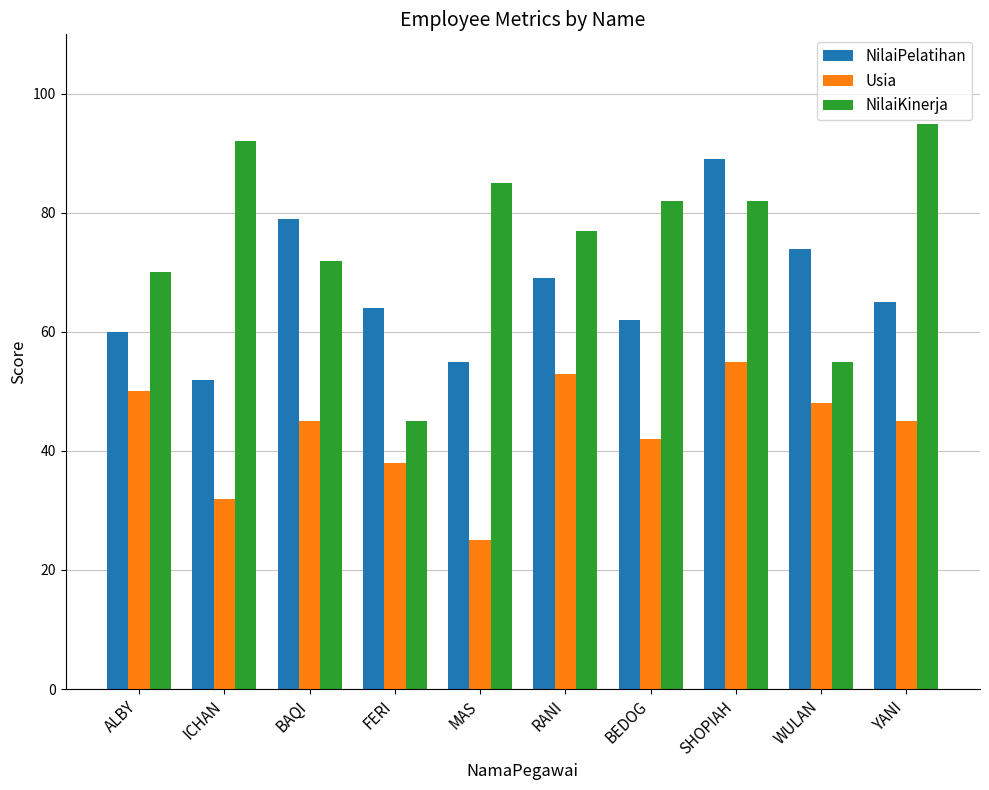

What is the difference between the second highest and minimum values in the Usia series?

28